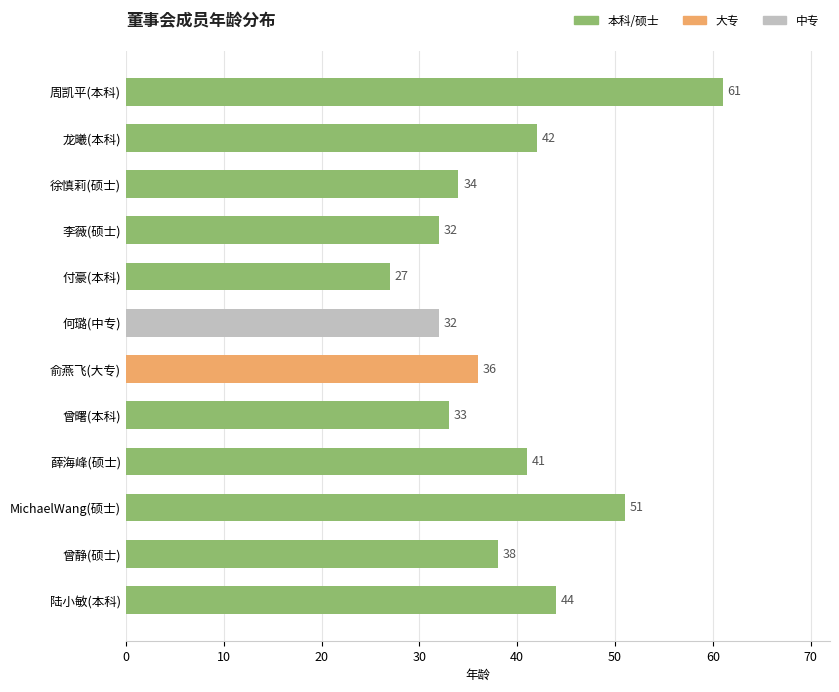

Reading top to bottom, transcribe all the data shown in this chart.

61	42	34	32	27	32	36	33	41	51	38	44